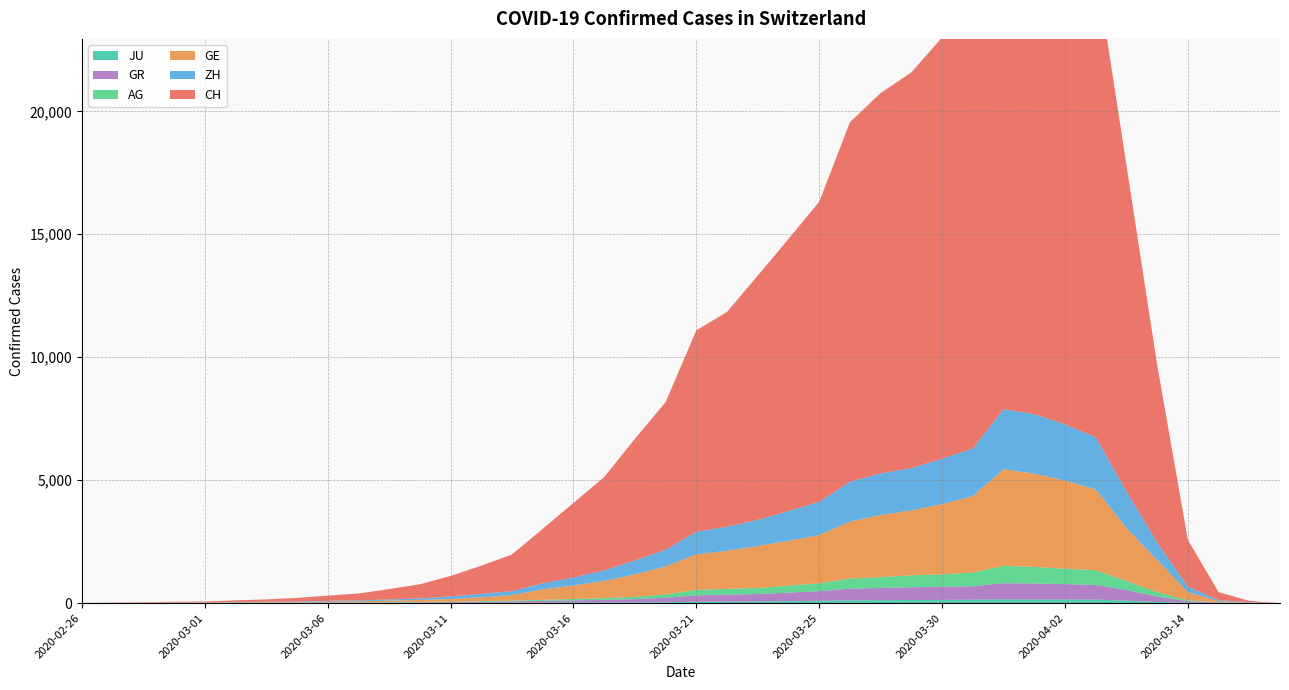

Reading left to right, transcribe all the data shown in this chart.

CH: 2020-02-25=0	2020-03-02=53	2020-03-08=324	2020-03-14=1905	2020-03-20=7240	2020-03-26=13278	2020-04-01=19207	2020-04-02=20278	2020-04-03=21267	2020-04-04=21855	2020-03-31=18141	2020-03-30=17135	2020-03-29=16094	2020-03-28=15470	2020-03-27=14625	2020-03-25=12200	2020-03-24=11069	2020-03-23=9935	2020-03-22=8736	2020-03-21=8194	2020-03-19=6002	2020-03-18=4945	2020-03-17=3796	2020-03-16=3032	2020-03-15=2211	2020-03-13=1490	2020-03-12=1146	2020-03-11=831	2020-03-10=576	2020-03-09=421	2020-03-07=277	2020-03-06=214	2020-03-05=139	2020-03-04=95	2020-03-03=68	2020-03-01=37	2020-02-29=31	2020-02-28=19	2020-02-27=9	2020-02-26=5
GE: 2020-02-25=0	2020-03-02=10	2020-03-08=44	2020-03-14=343	2020-03-20=1307	2020-03-26=2161	2020-04-01=3289	2020-04-02=3582	2020-04-03=3793	2020-04-04=3928	2020-03-31=3109	2020-03-30=2855	2020-03-29=2638	2020-03-28=2527	2020-03-27=2322	2020-03-25=1960	2020-03-24=1820	2020-03-23=1703	2020-03-22=1549	2020-03-21=1445	2020-03-19=1139	2020-03-18=911	2020-03-17=701	2020-03-16=549	2020-03-15=425	2020-03-13=224	2020-03-12=153	2020-03-11=112	2020-03-10=79	2020-03-09=59	2020-03-07=42	2020-03-06=29	2020-03-05=20	2020-03-04=15	2020-03-03=13	2020-03-01=9	2020-02-29=8	2020-02-28=4	2020-02-27=1	2020-02-26=1
AG: 2020-02-25=0	2020-03-02=7	2020-03-08=14	2020-03-14=33	2020-03-20=175	2020-03-26=367	2020-04-01=596	2020-04-02=631	2020-04-03=673	2020-04-04=702	2020-03-31=554	2020-03-30=506	2020-03-29=485	2020-03-28=444	2020-03-27=407	2020-03-25=318	2020-03-24=283	2020-03-23=245	2020-03-22=235	2020-03-21=223	2020-03-19=134	2020-03-18=96	2020-03-17=69	2020-03-16=56	2020-03-15=43	2020-03-13=30	2020-03-12=27	2020-03-11=20	2020-03-10=18	2020-03-09=15	2020-03-07=14	2020-03-06=12	2020-03-05=11	2020-03-04=10	2020-03-03=7	2020-03-01=4	2020-02-29=3	2020-02-28=1	2020-02-27=1	2020-02-26=1
GR: 2020-02-25=0	2020-03-02=9	2020-03-08=18	2020-03-14=56	2020-03-20=226	2020-03-26=433	2020-04-01=592	2020-04-02=622	2020-04-03=649	2020-04-04=657	2020-03-31=547	2020-03-30=535	2020-03-29=519	2020-03-28=495	2020-03-27=474	2020-03-25=393	2020-03-24=343	2020-03-23=300	2020-03-22=284	2020-03-21=258	2020-03-19=182	2020-03-18=128	2020-03-17=101	2020-03-16=84	2020-03-15=71	2020-03-13=53	2020-03-12=43	2020-03-11=31	2020-03-10=22	2020-03-09=18	2020-03-07=17	2020-03-06=16	2020-03-05=14	2020-03-04=12	2020-03-03=9	2020-03-01=6	2020-02-29=6	2020-02-28=6	2020-02-27=2	2020-02-26=2
ZH: 2020-02-25=0	2020-03-02=10	2020-03-08=40	2020-03-14=218	2020-03-20=711	2020-03-26=1489	2020-04-01=2125	2020-04-02=2289	2020-04-03=2417	2020-04-04=2450	2020-03-31=1936	2020-03-30=1848	2020-03-29=1722	2020-03-28=1690	2020-03-27=1616	2020-03-25=1357	2020-03-24=1213	2020-03-23=1067	2020-03-22=978	2020-03-21=919	2020-03-19=679	2020-03-18=568	2020-03-17=429	2020-03-16=326	2020-03-15=250	2020-03-13=163	2020-03-12=140	2020-03-11=101	2020-03-10=62	2020-03-09=49	2020-03-07=34	2020-03-06=29	2020-03-05=23	2020-03-04=15	2020-03-03=13	2020-03-01=7	2020-02-29=6	2020-02-28=2	2020-02-27=2	2020-02-26=0
JU: 2020-02-25=0	2020-03-02=1	2020-03-08=5	2020-03-14=18	2020-03-20=44	2020-03-26=100	2020-04-01=145	2020-04-02=149	2020-04-03=149	2020-04-04=154	2020-03-31=140	2020-03-30=128	2020-03-29=127	2020-03-28=119	2020-03-27=114	2020-03-25=92	2020-03-24=82	2020-03-23=69	2020-03-22=61	2020-03-21=54	2020-03-19=36	2020-03-18=32	2020-03-17=29	2020-03-16=25	2020-03-15=19	2020-03-13=17	2020-03-12=12	2020-03-11=7	2020-03-10=7	2020-03-09=7	2020-03-07=5	2020-03-06=4	2020-03-05=4	2020-03-04=2	2020-03-03=2	2020-03-01=1	2020-02-29=1	2020-02-28=1	2020-02-27=1	2020-02-26=0